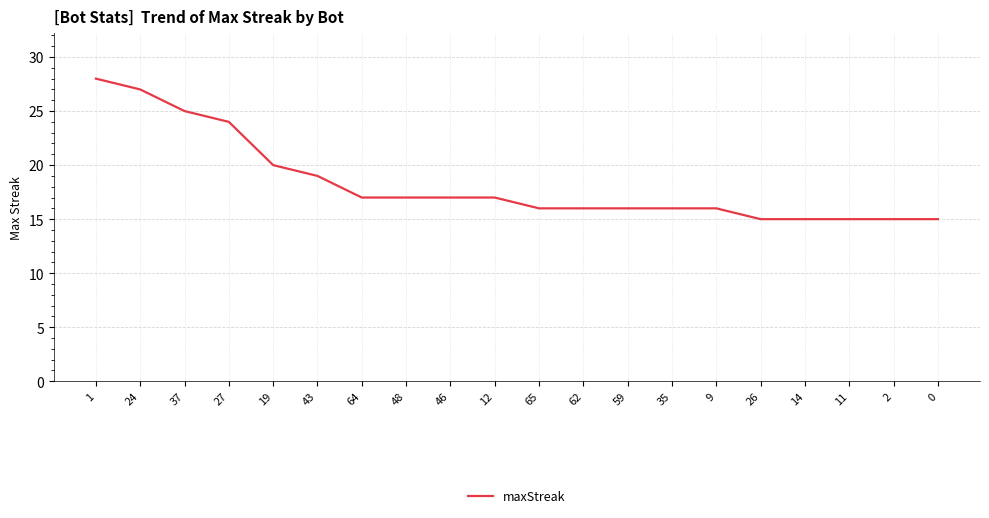

What position from the right is 43?

15